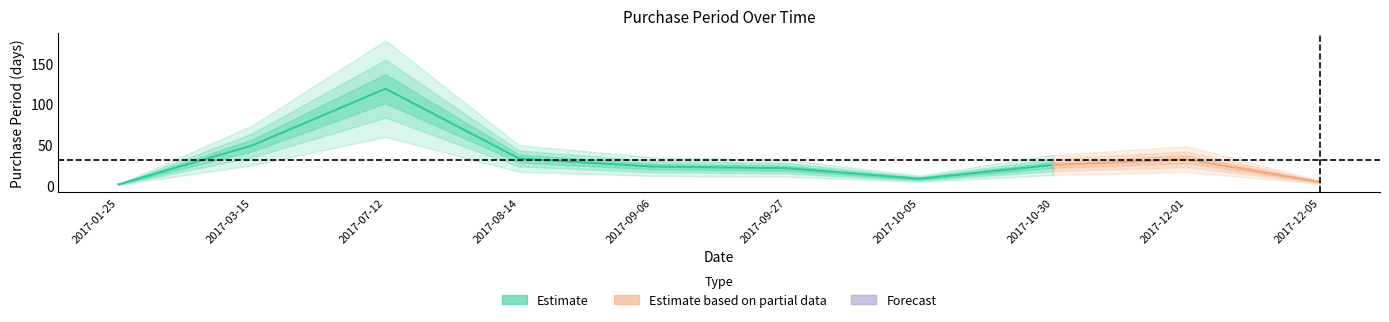

How many values are below 25?

5